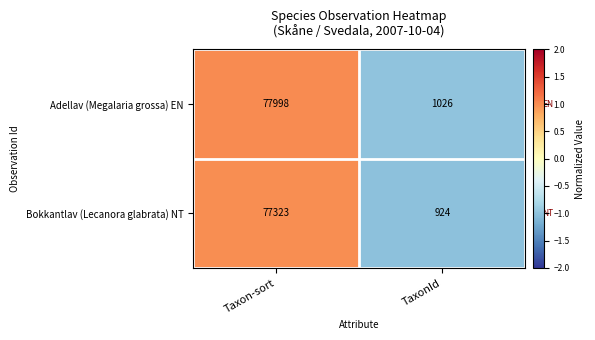

What is the total value across all series at TaxonId?

1950